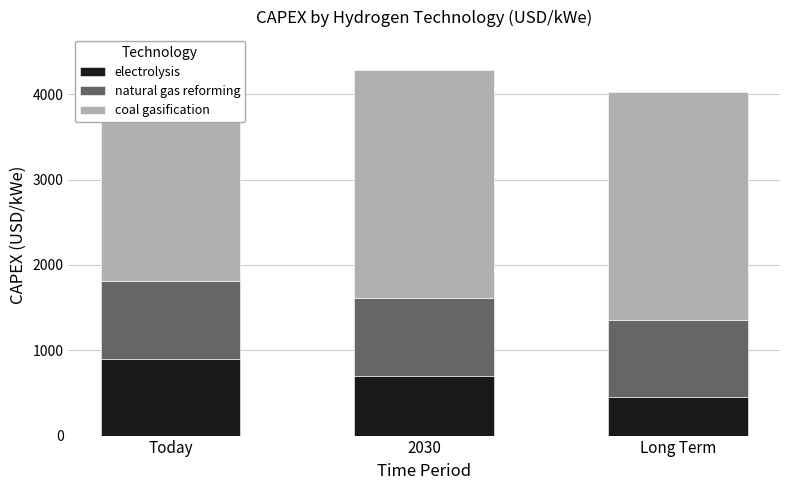

Reading left to right, extract all data points from this chart.

electrolysis: Today=900	2030=700	Long Term=450
natural gas reforming: Today=910	2030=910	Long Term=910
coal gasification: Today=2670	2030=2670	Long Term=2670